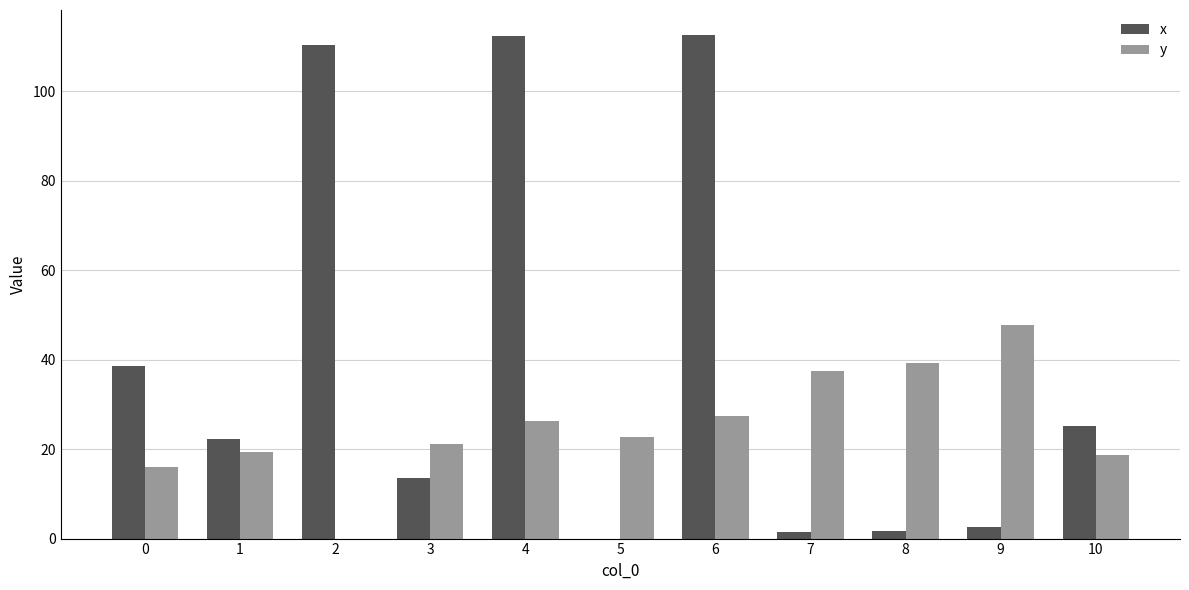

True or false: y has a value of 21.1 at 3.

True